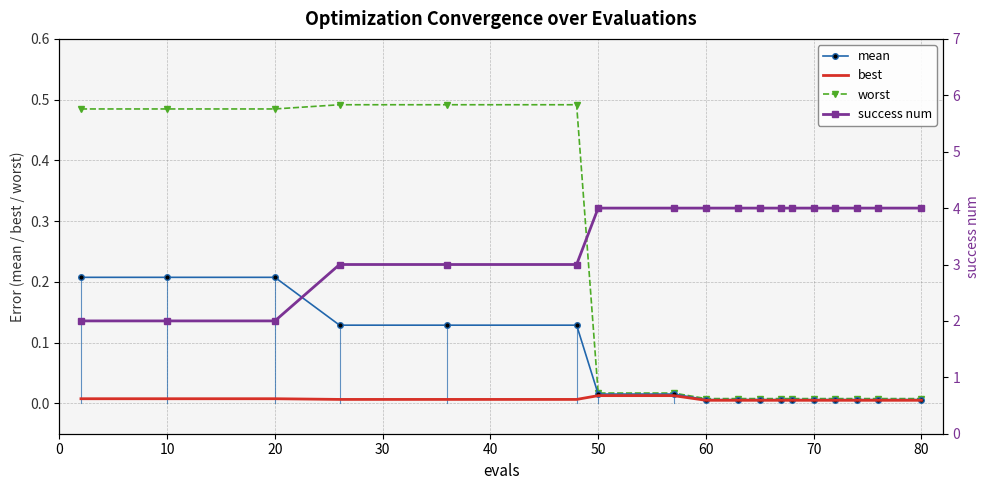

True or false: mean has more than 1 interior local peaks.

False